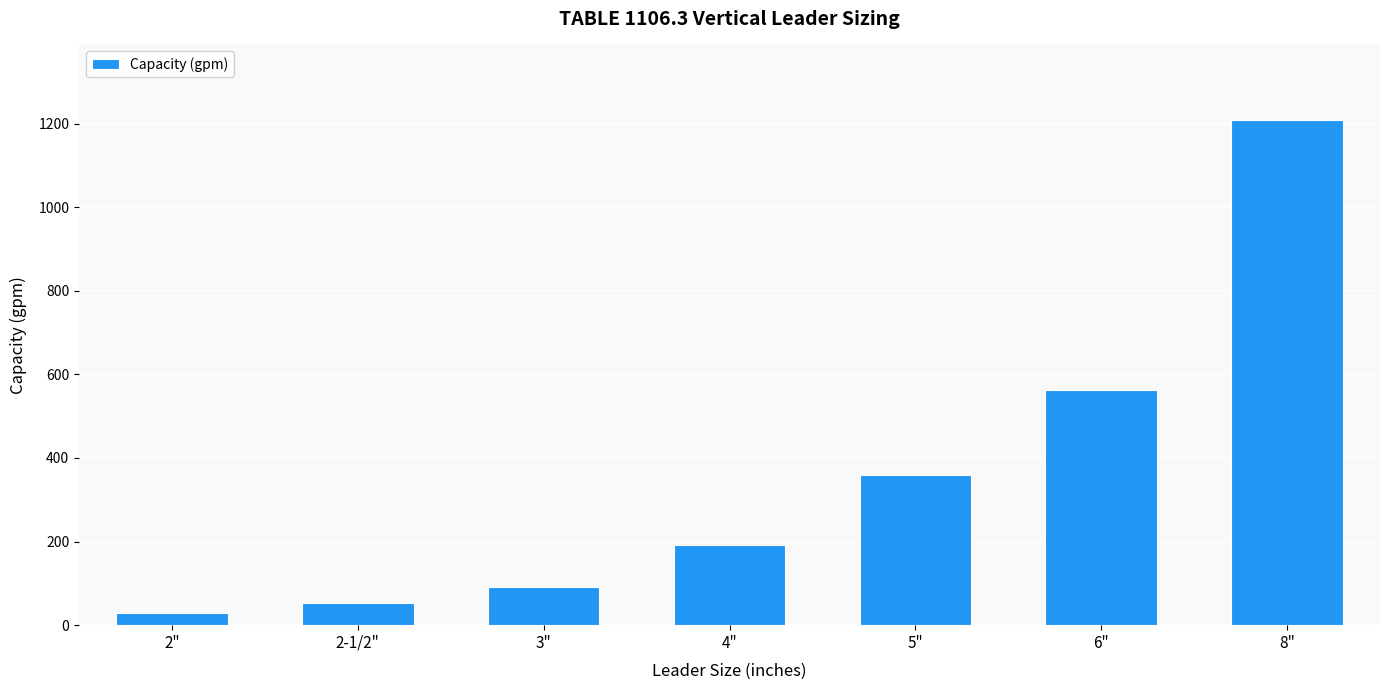

What is the label of the 7th bar from the left?

8"